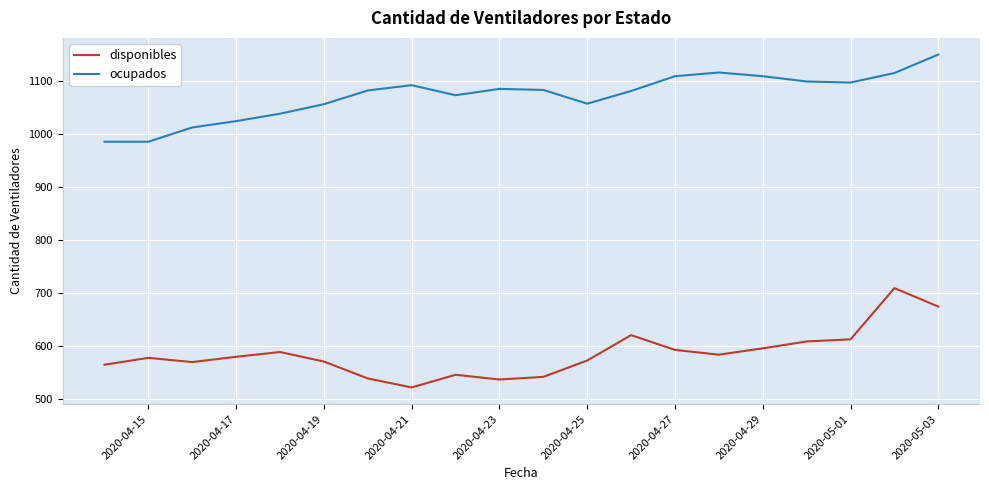

How many lines are shown in the chart?

2